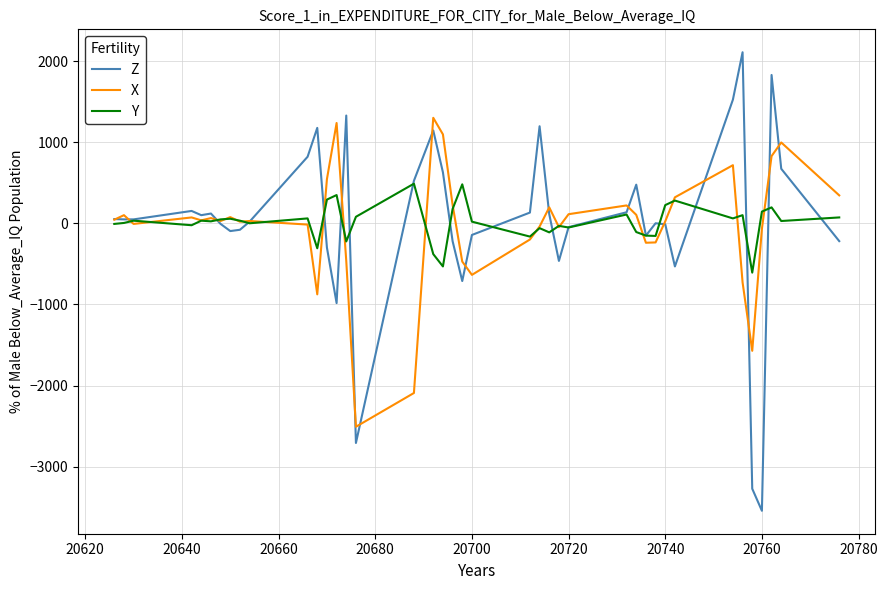

Does the chart have visible grid lines?

Yes